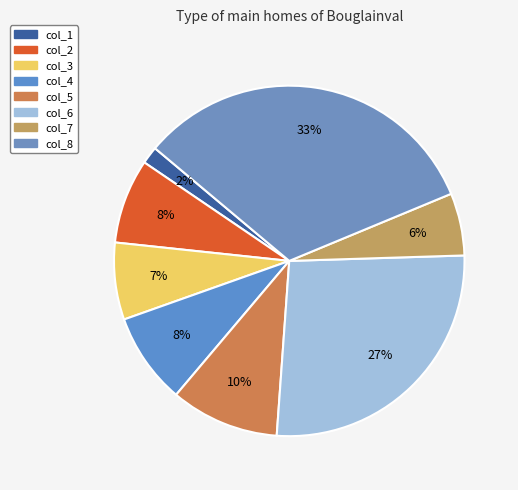

How many segments does this pie chart have?

8